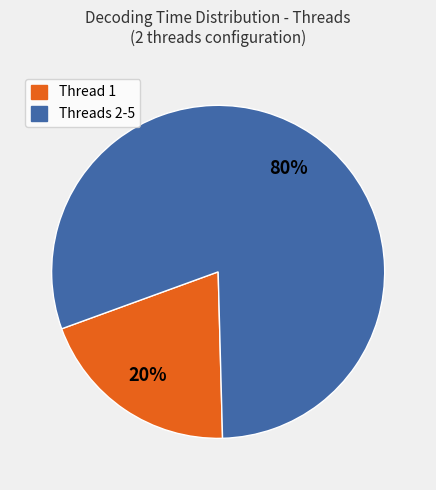

How many segments does this pie chart have?

2